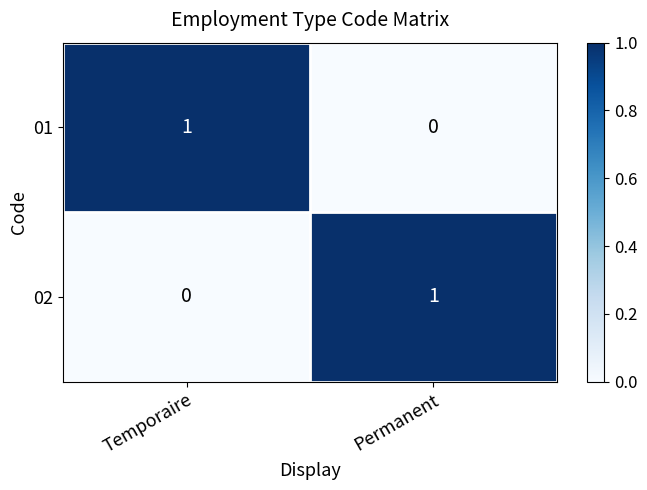

Is it true that 02 equals 2 at Permanent?

False